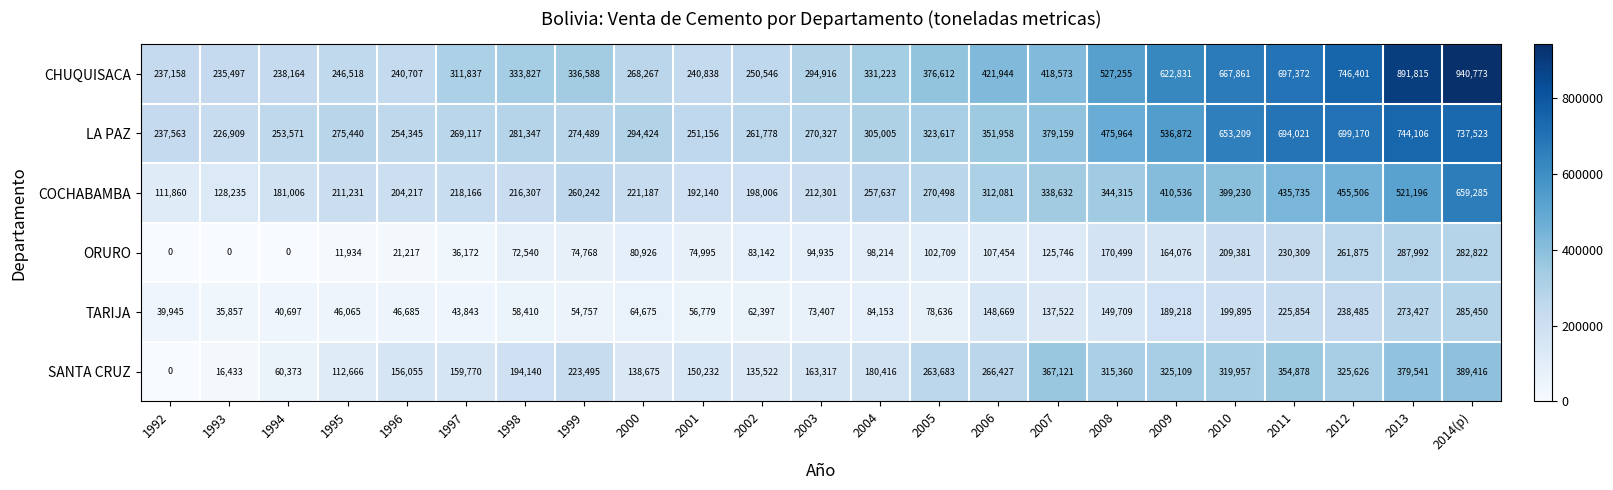

Read the LA PAZ value at 2011, to the nearest 100.

694000